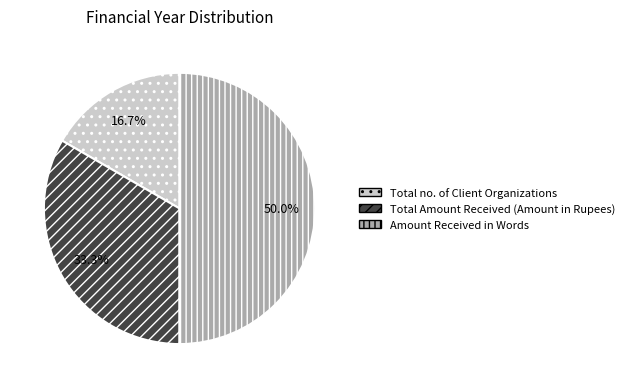

What percentage is NOT represented by Total no. of Client Organizations?

83.3%